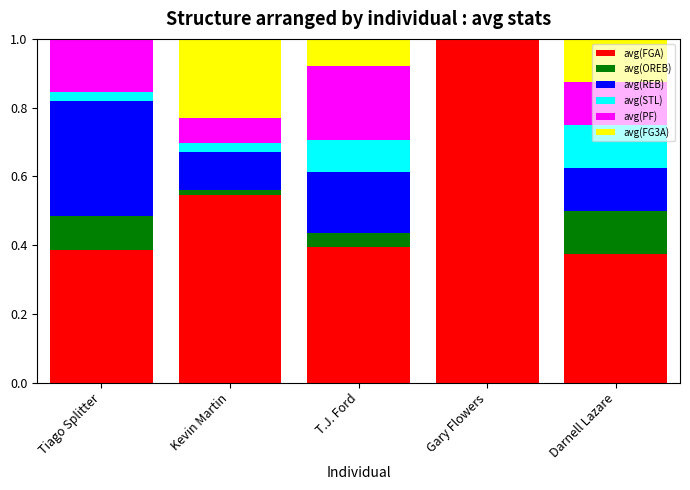

What is the sum of all avg(FGA) values?

2.7